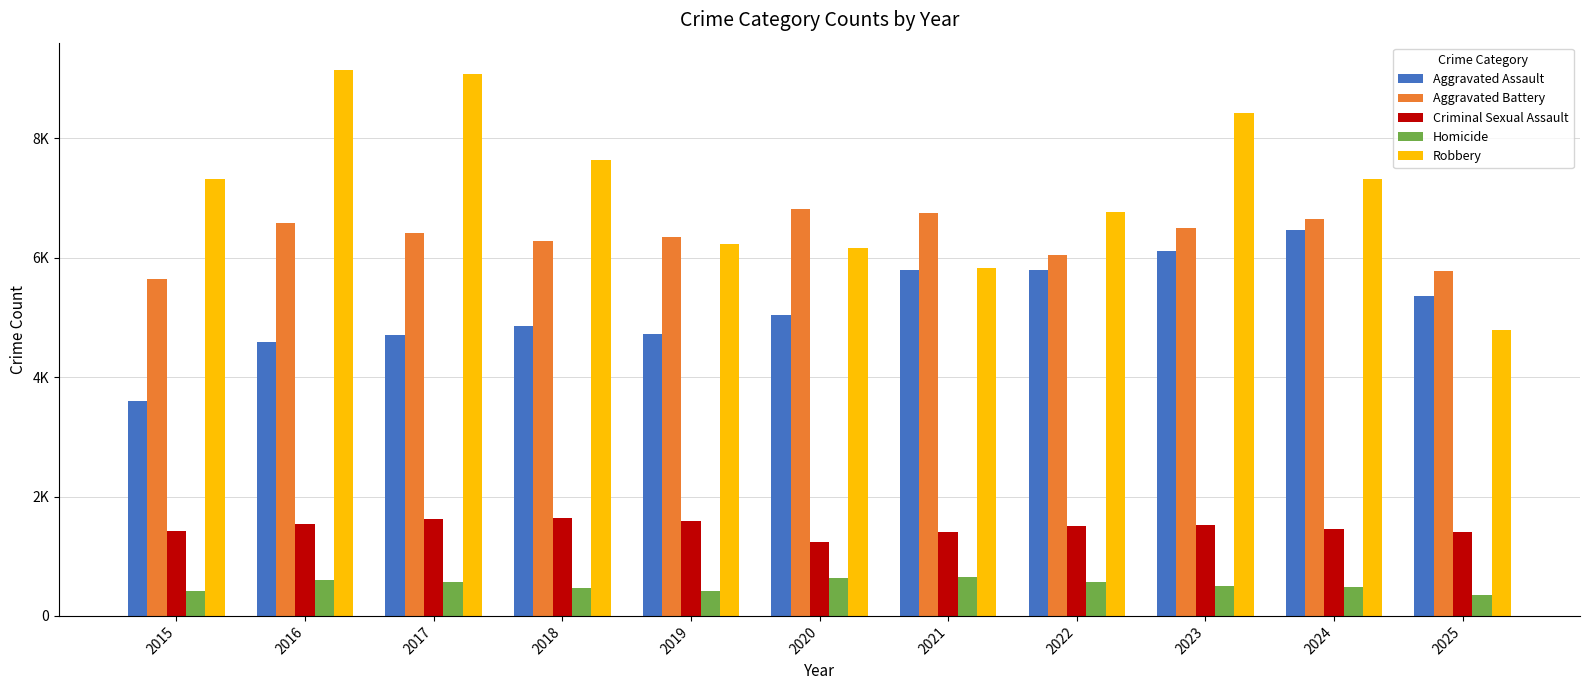

Rank the series at 2024 from highest to lowest value.

Robbery, Aggravated Battery, Aggravated Assault, Criminal Sexual Assault, Homicide